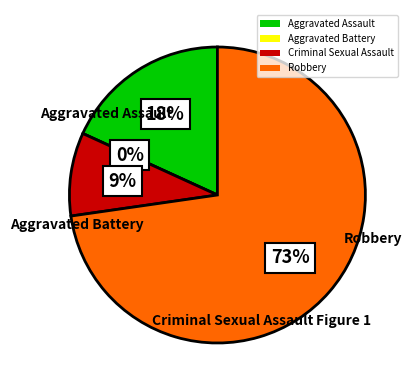

What is the smallest slice in the pie chart?

Aggravated Battery